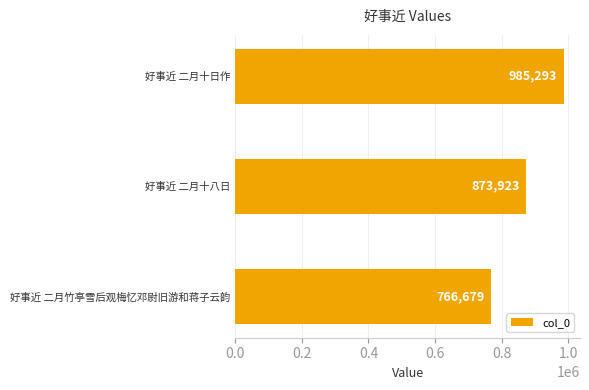

What is the change in value from 好事近 二月十八日 to 好事近 二月竹亭雪后观梅忆邓尉旧游和蒋子云韵?

-107244